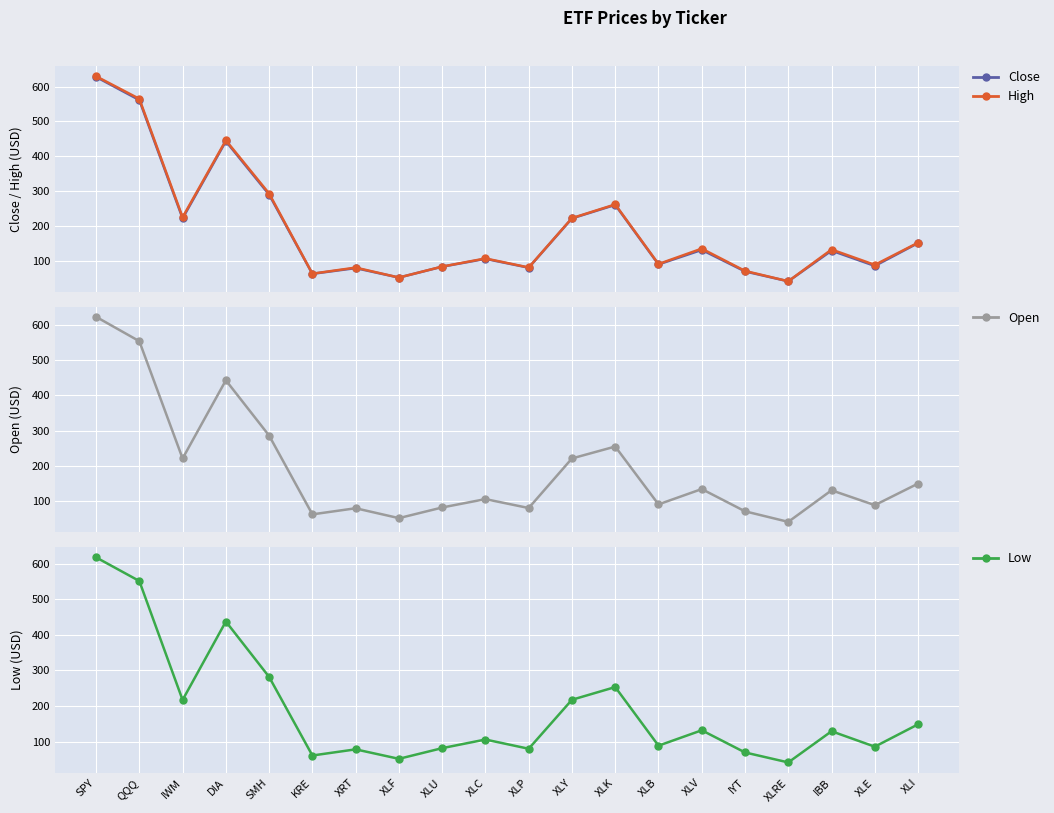

Where is Open nearest to the value 332?

SMH